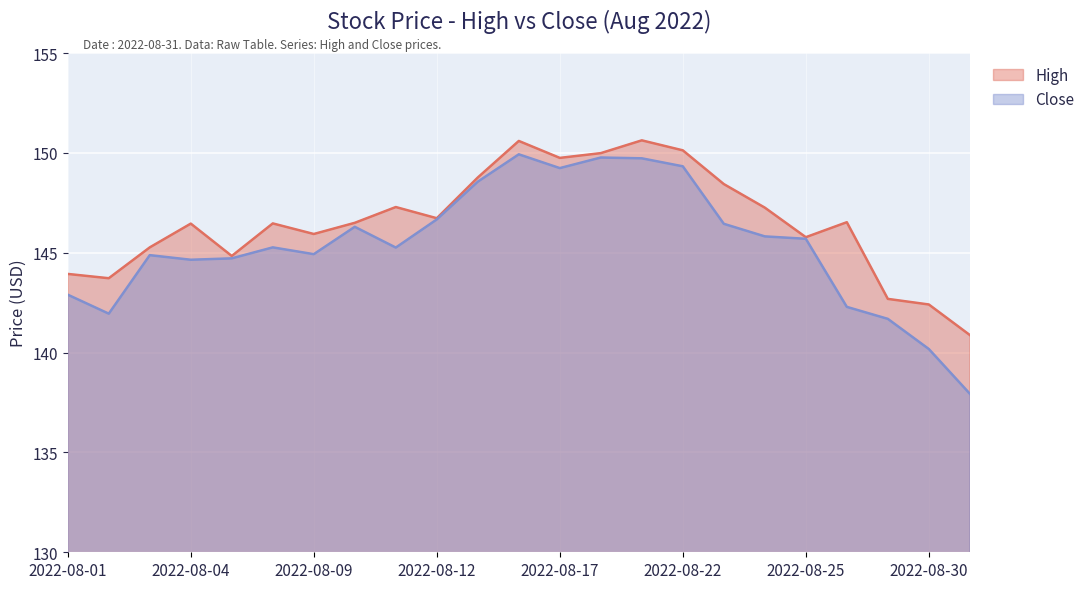

How many data points does each series have?

23